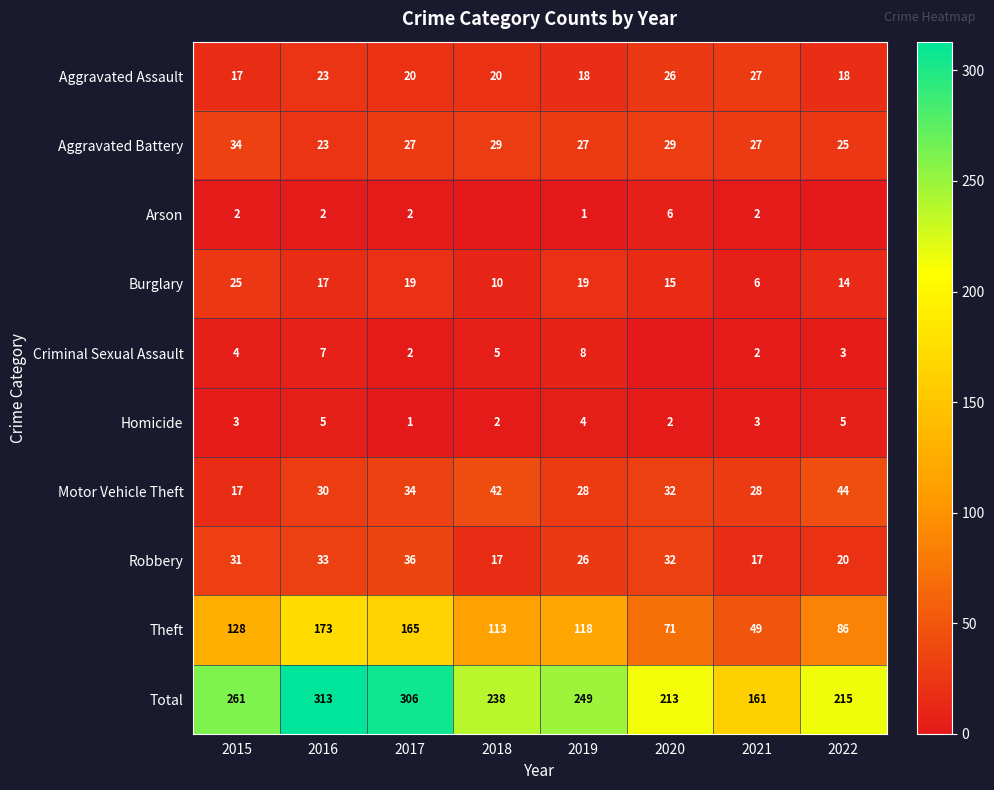

What is the sum of the Robbery values at 2018 and 2019?

43